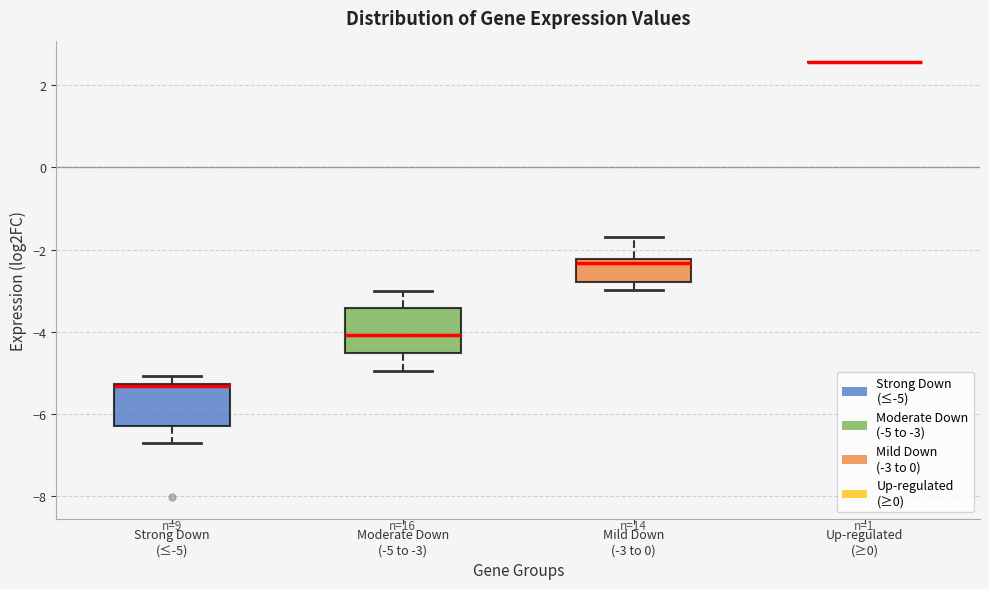

Reading left to right, read every box against the y-axis: the position of its median line, the range the box covers, and the ends of its whiskers. The values are not printed on the chart, so give them approximately, as read against the axis.

Strong Down (≤-5): median -5.4 (drawn on the box's upper edge), box -6.2 to -5.2, whiskers -6.8 to -5.0
Moderate Down (-5 to -3): median -4.0, box -4.6 to -3.4, whiskers -5.0 to -3.0
Mild Down (-3 to 0): median -2.4, box -2.8 to -2.2, whiskers -3.0 to -1.6
Up-regulated (≥0): box collapsed to a line at 2.6, whiskers 2.6 to 2.6